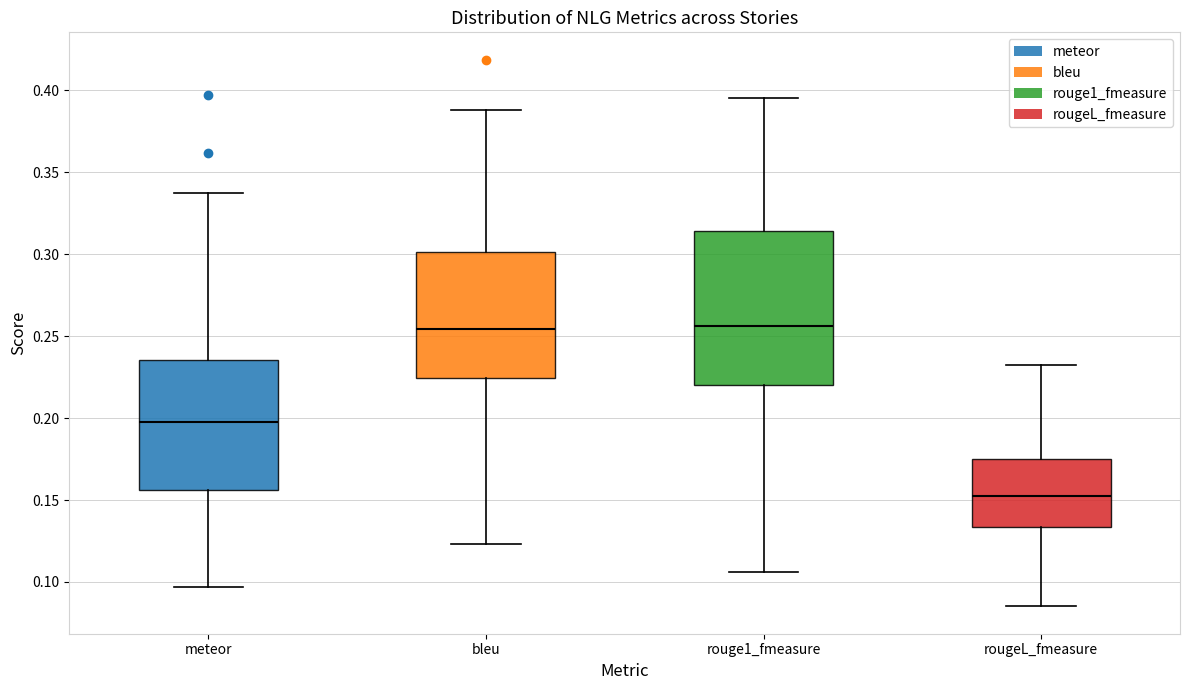

Where is the upper edge of the box for rougeL_fmeasure on the y-axis? The values are not printed on the chart, so give them approximately, as read against the axis.

0.175